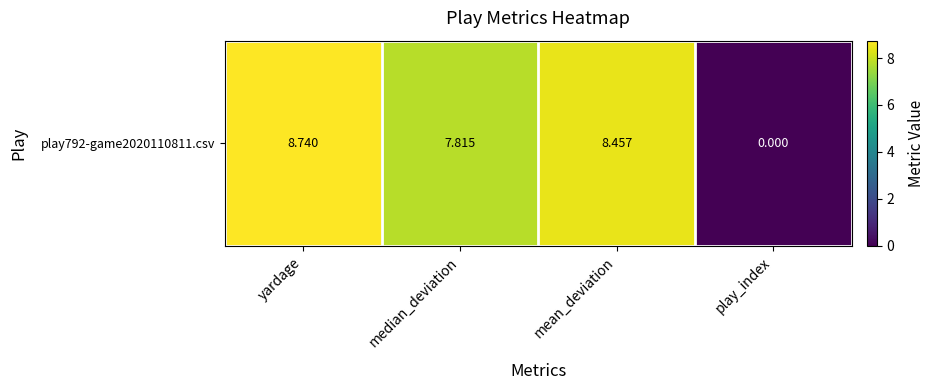

List the labels in order of value, largest first.

yardage, mean_deviation, median_deviation, play_index